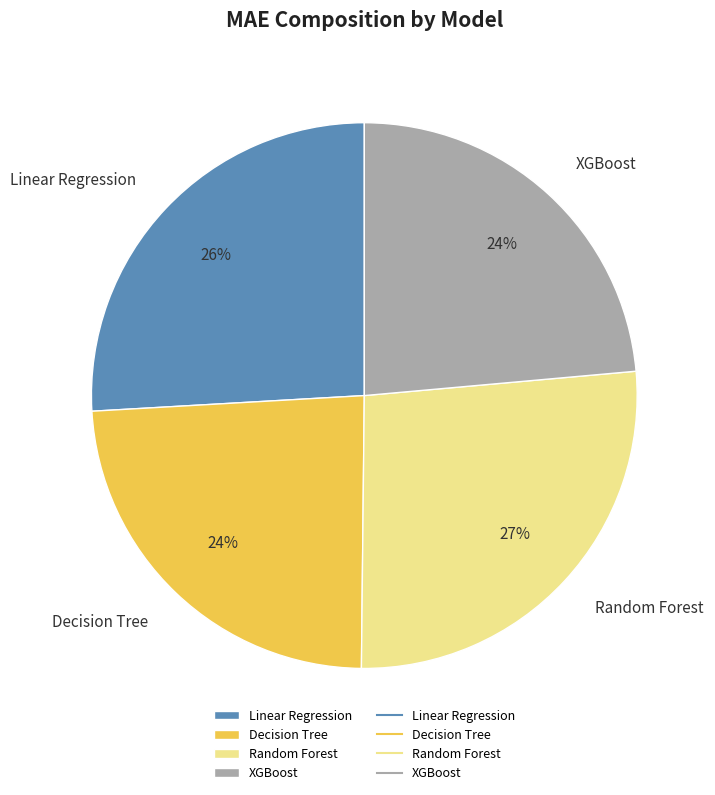

The Decision Tree slice represents 17% of the pie. True or false?

False